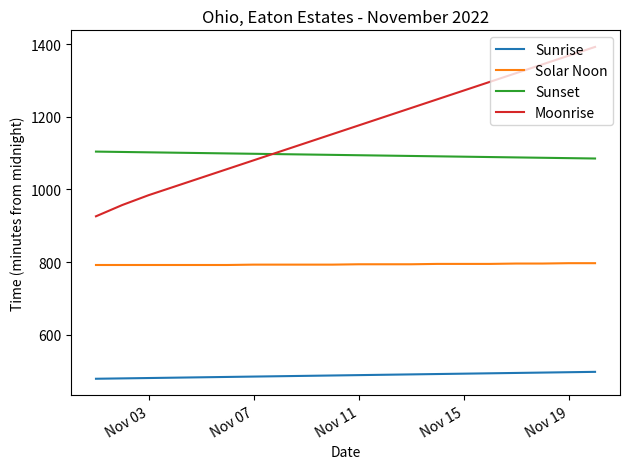

List the series in order of their peak value, highest first.

Moonrise, Sunset, Solar Noon, Sunrise